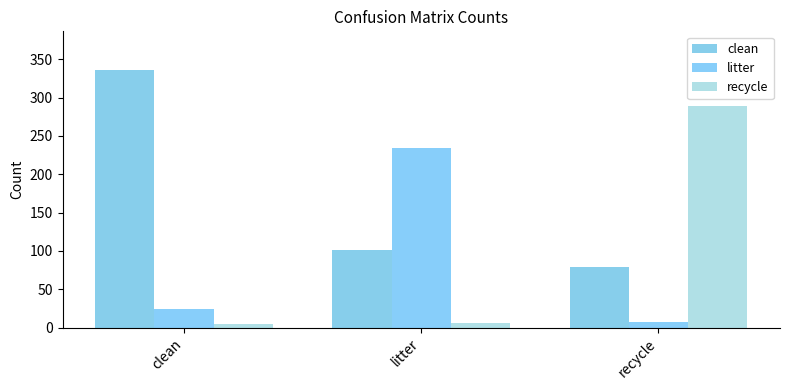

Which series has the largest total across all categories?

clean